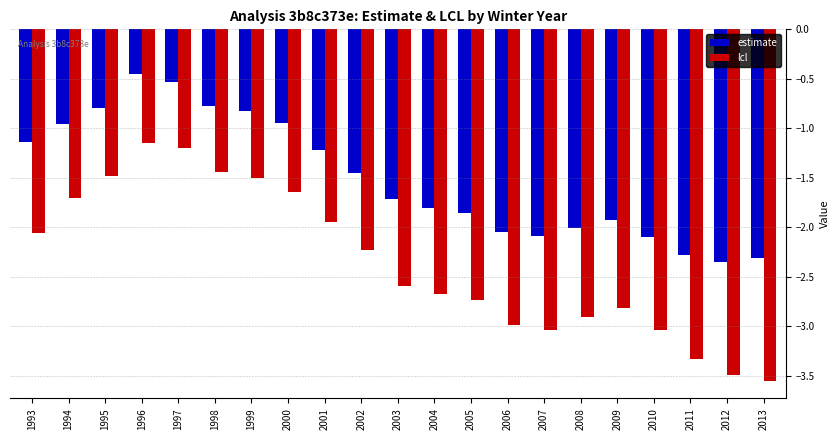

What is the sum of all lcl values?

-49.5